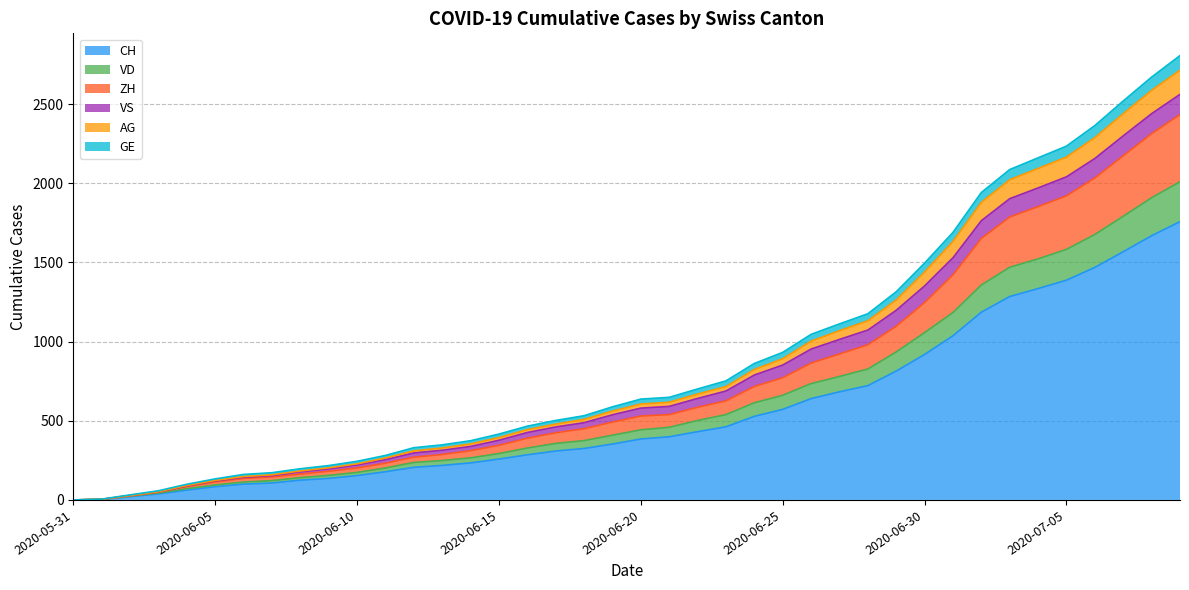

True or false: CH has more than 1 interior local peaks.

False